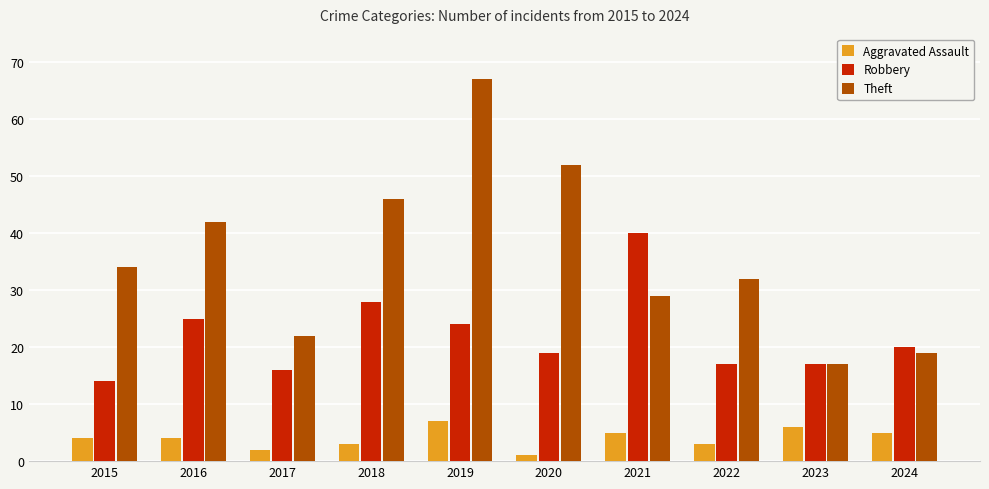

Reading left to right, transcribe all the data shown in this chart.

Aggravated Assault: 4	4	2	3	7	1	5	3	6	5
Robbery: 14	25	16	28	24	19	40	17	17	20
Theft: 34	42	22	46	67	52	29	32	17	19